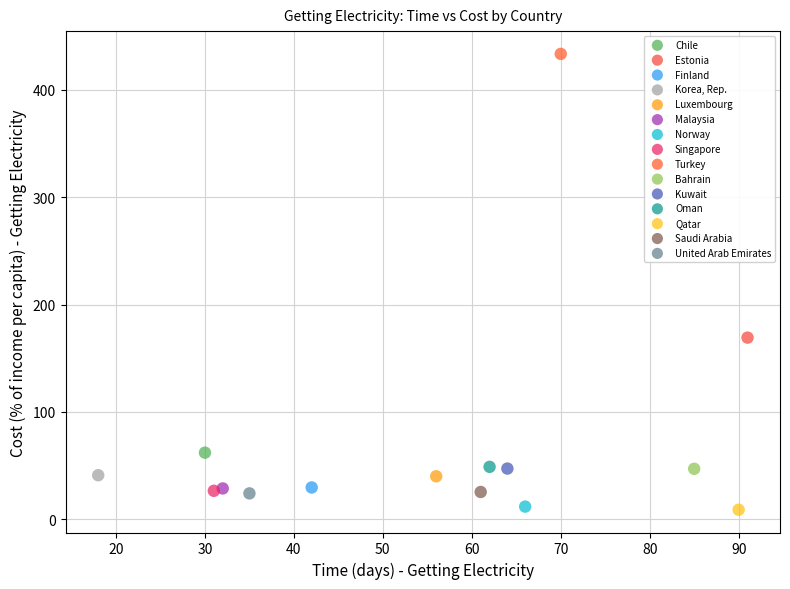

Which series reaches the maximum Y coordinate?

Turkey